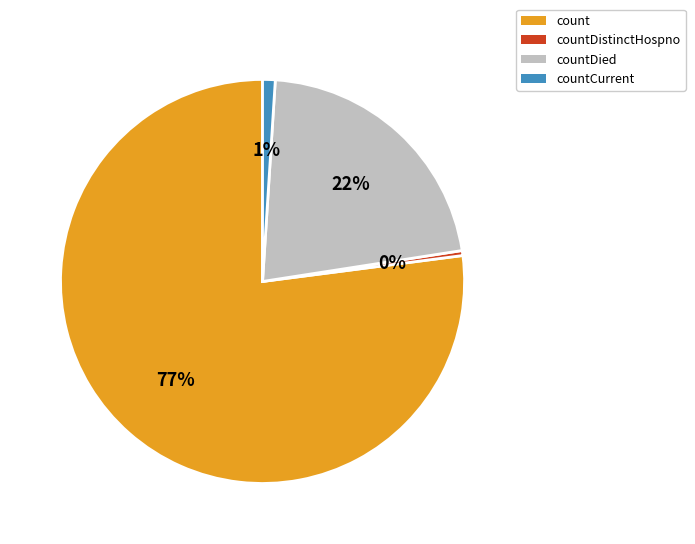

To the nearest percent, what percentage of the pie is countCurrent?

1%